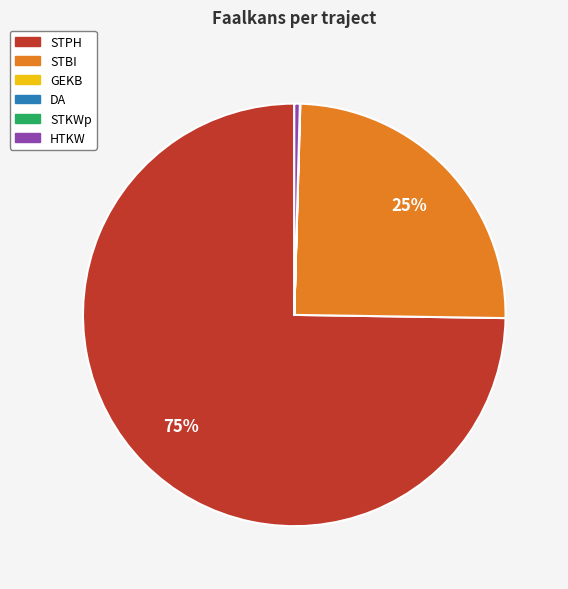

True or false: STBI accounts for 10% of the total.

False